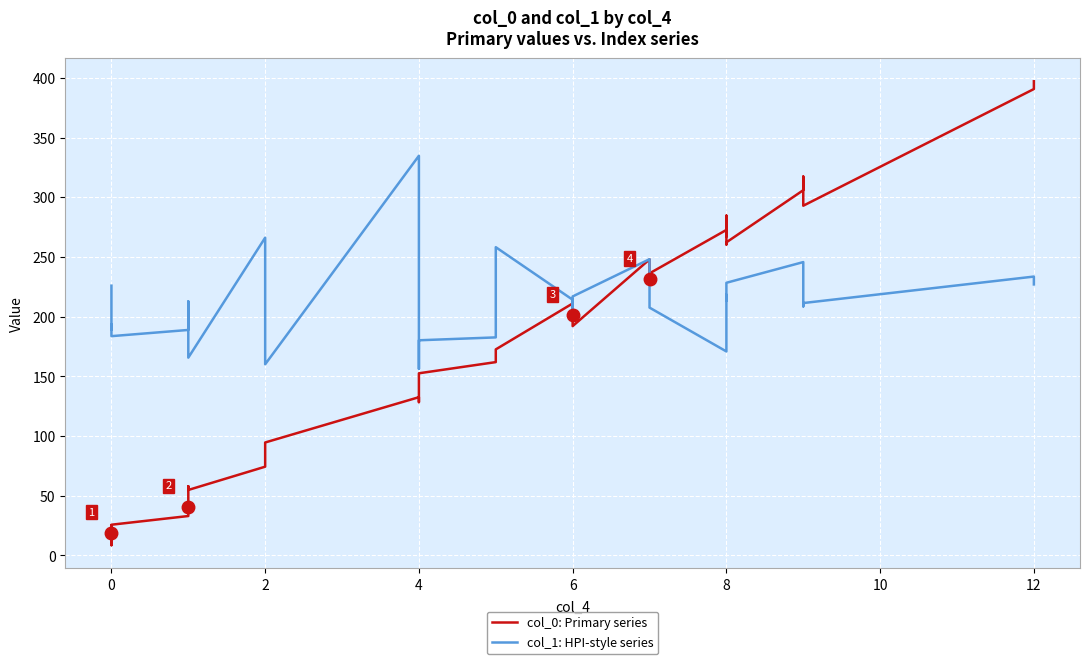

What is the sum of all col_1: HPI-style series values?

8393.5